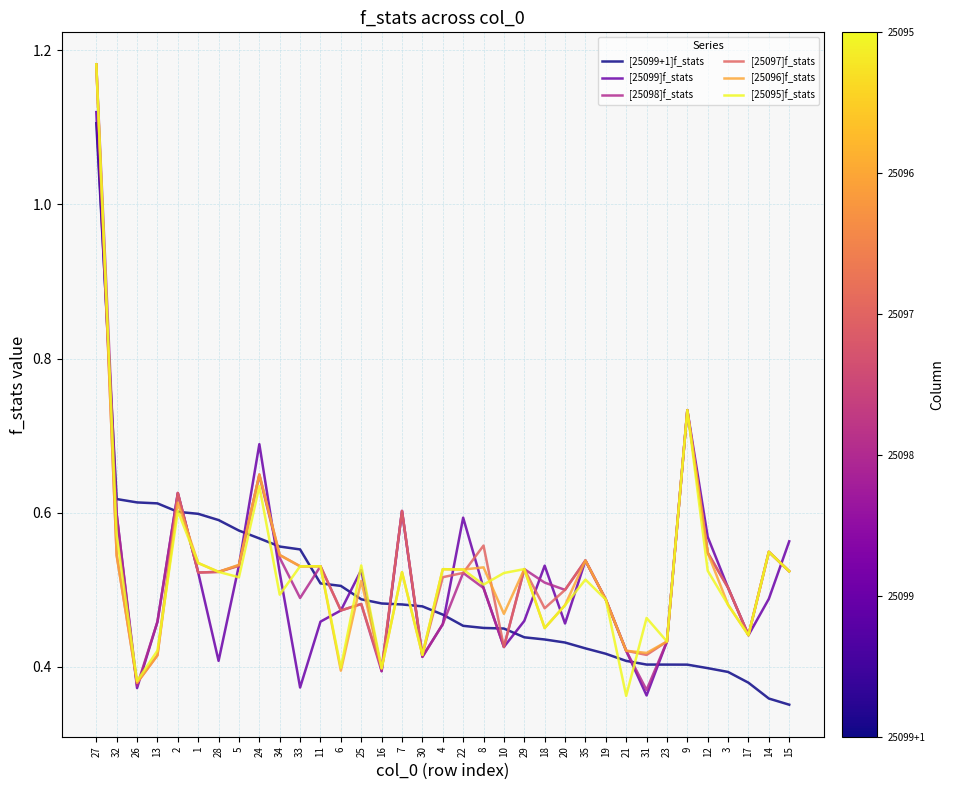

At which category is the sum across all series the highest?

27